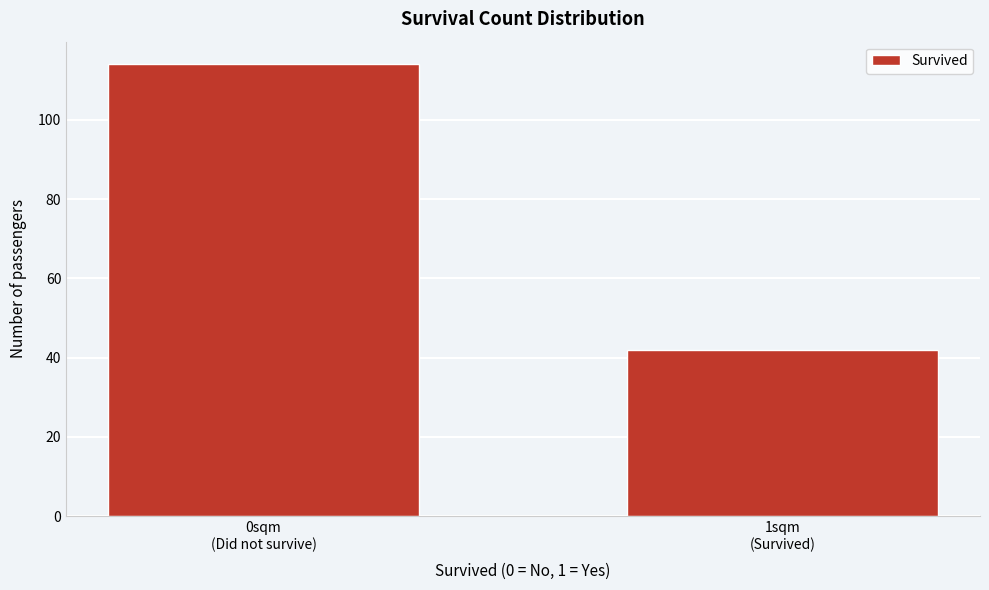

Reading right to left, what are all the values shown in this chart?

42	114